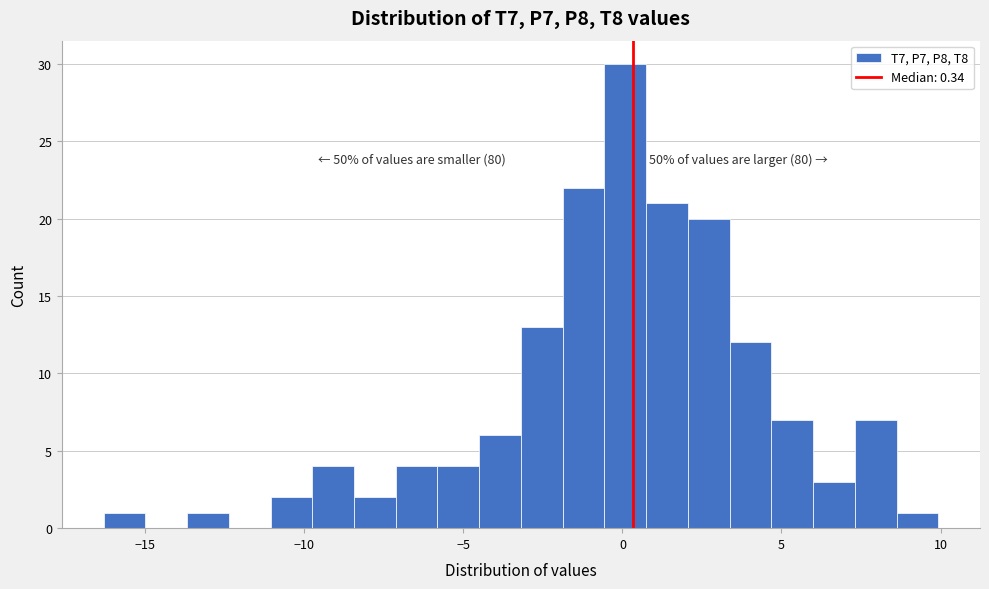

Around what value on the x-axis is the tallest bar? Give the approximate position of its centre, as read against the axis.

0.0